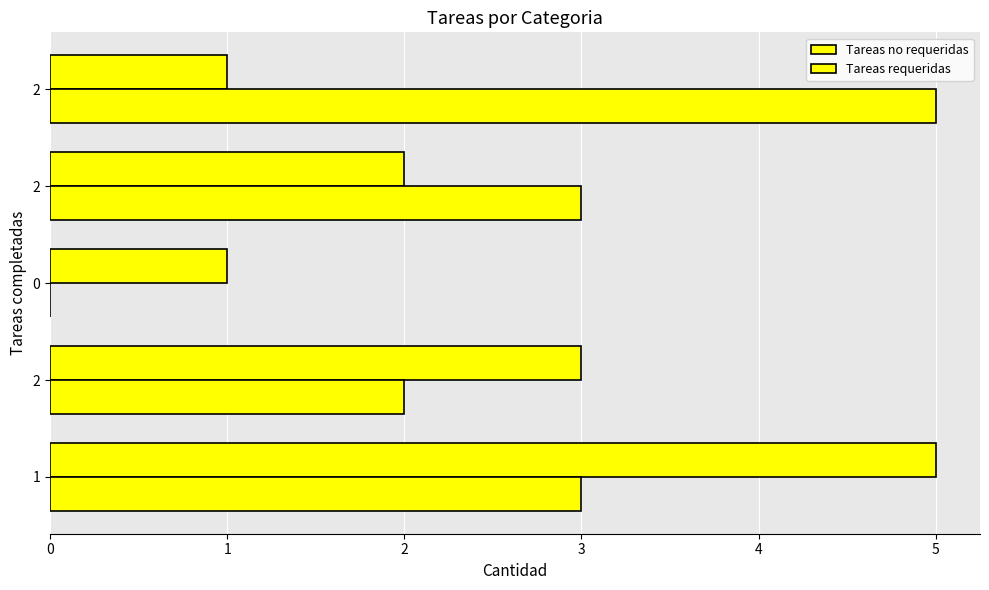

How many categories are shown in the chart?

5